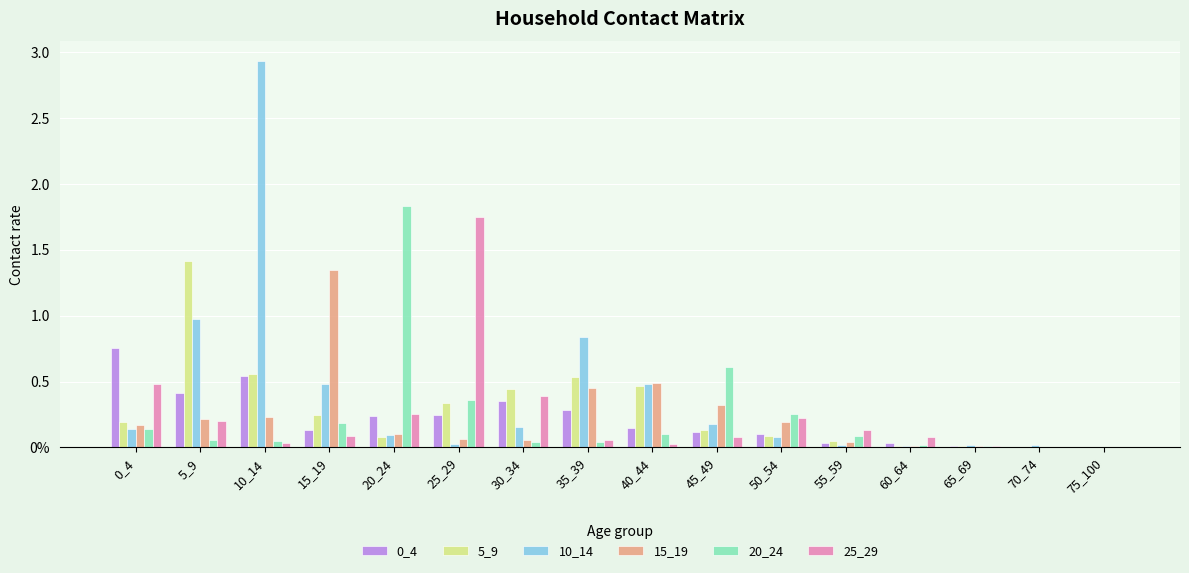

Between 0_4 and 15_19, which series saw the biggest shift?

15_19